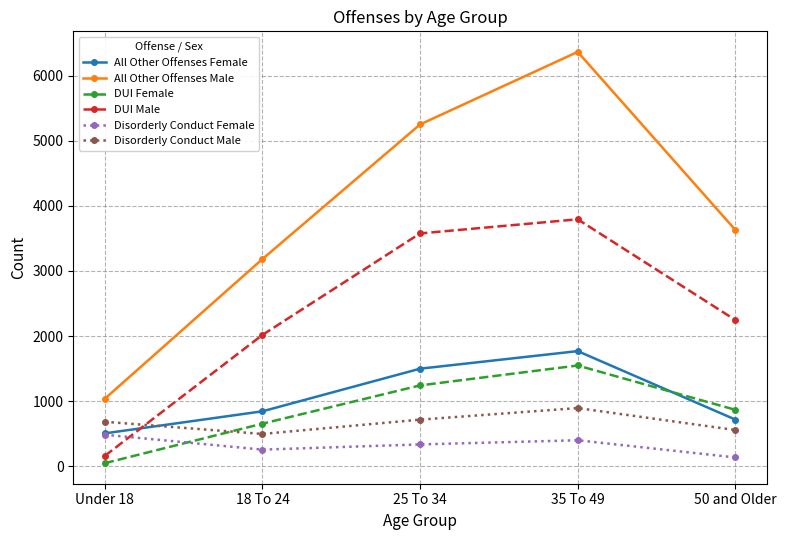

Is the value of Disorderly Conduct Male at 25 To 34 greater than the value of All Other Offenses Female at 25 To 34?

No